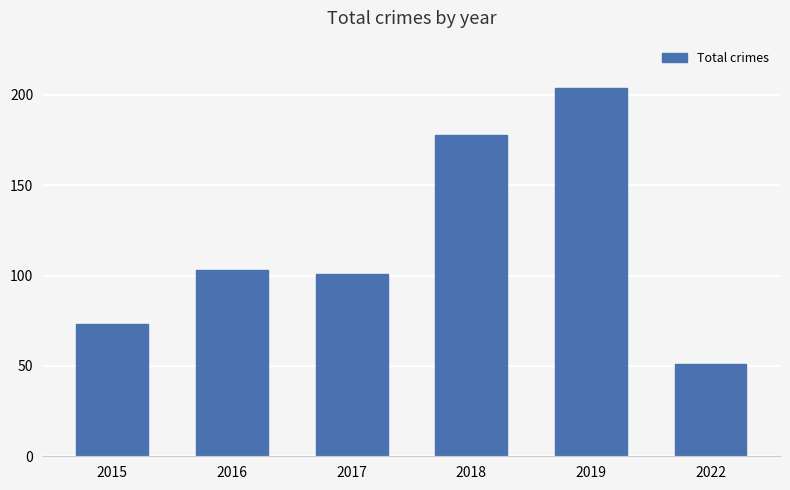

What is the sum of all values?

710